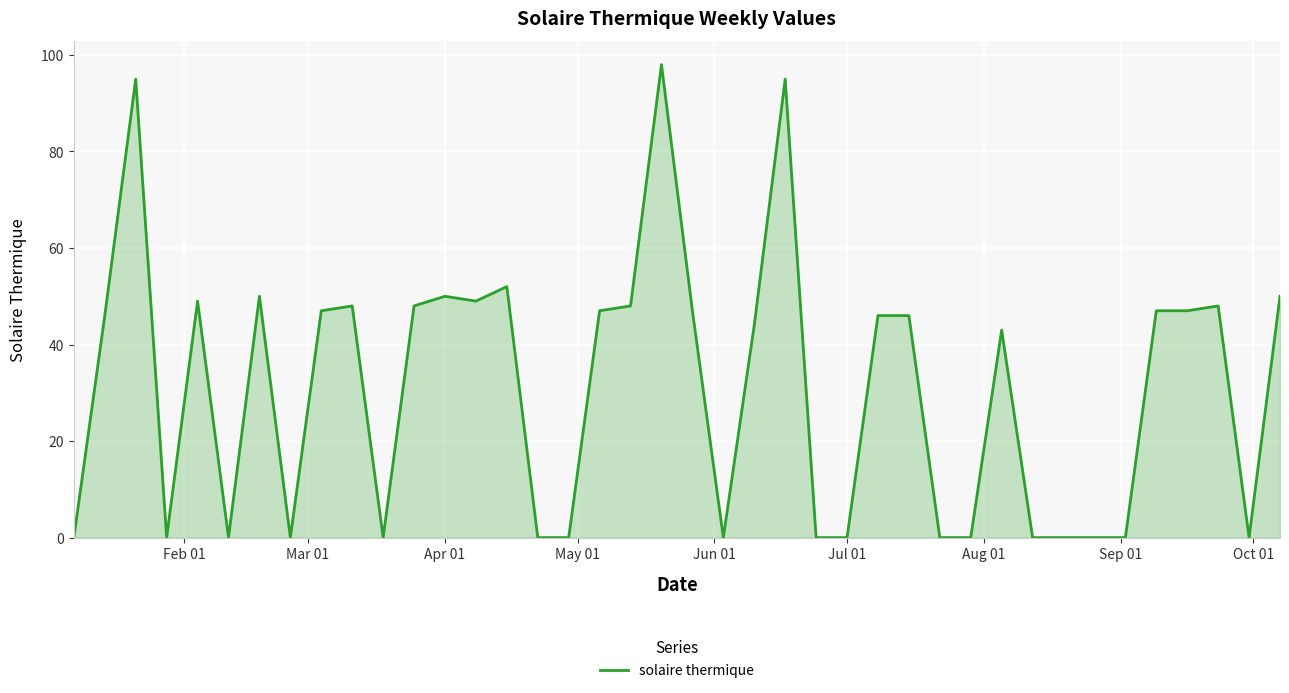

What is the maximum value shown in the chart?

98